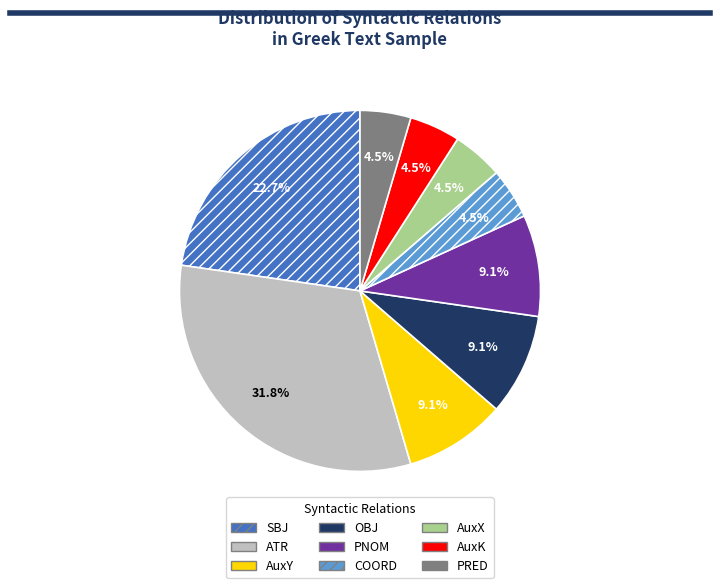

How many slices are in this pie chart?

9